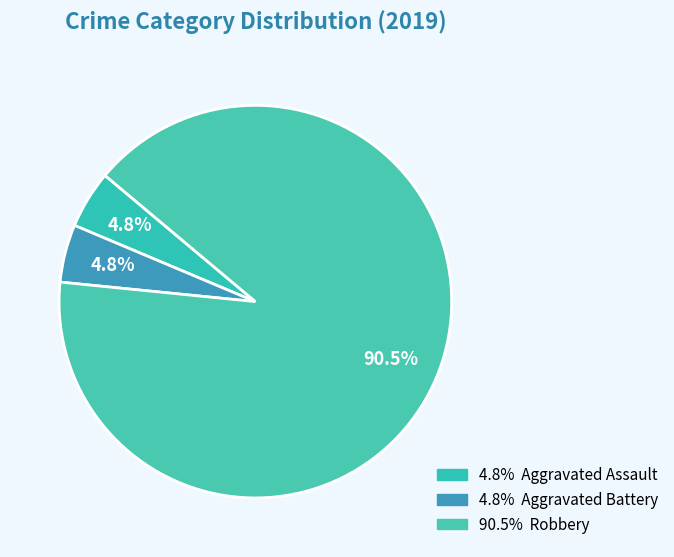

Count the number of slices in the pie.

3